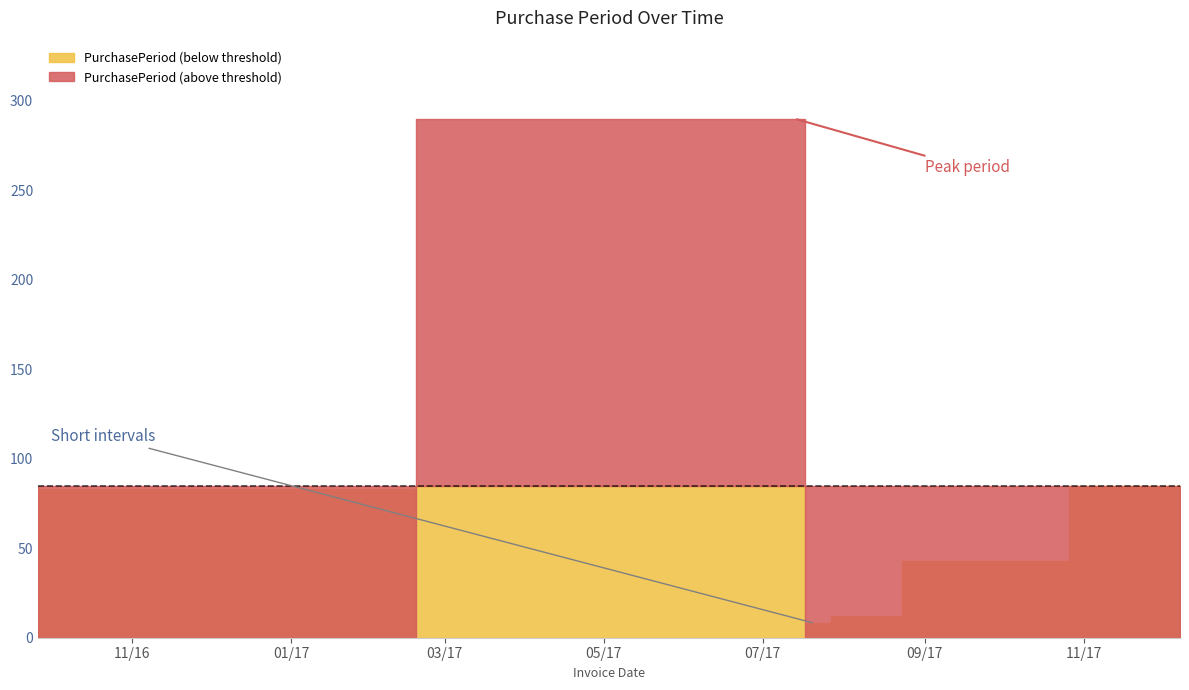

What is the ratio of the value at 2017-07-21 to the value at 2017-12-08?

0.1